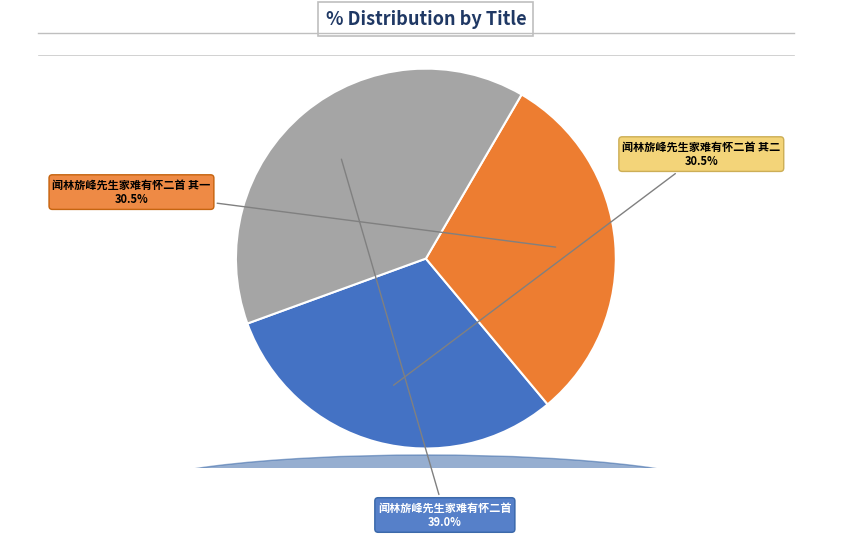

Approximately how many times larger is the value at 闻林旂峰先生家难有怀二首 compared to 闻林旂峰先生家难有怀二首 其二?

1.3